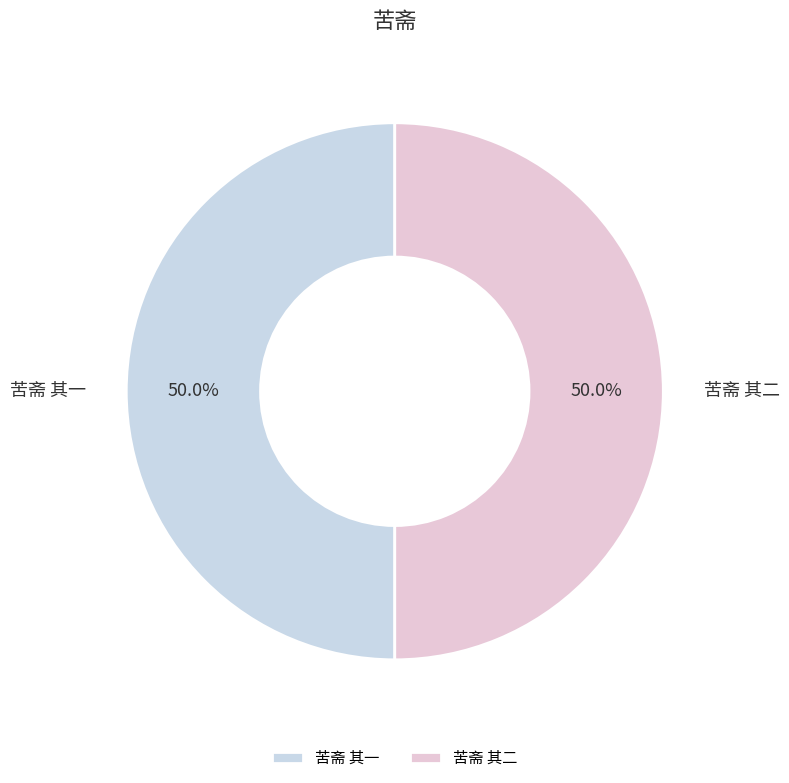

Combined, what portion of the pie is 苦斋 其一 and 苦斋 其二?

100.0%